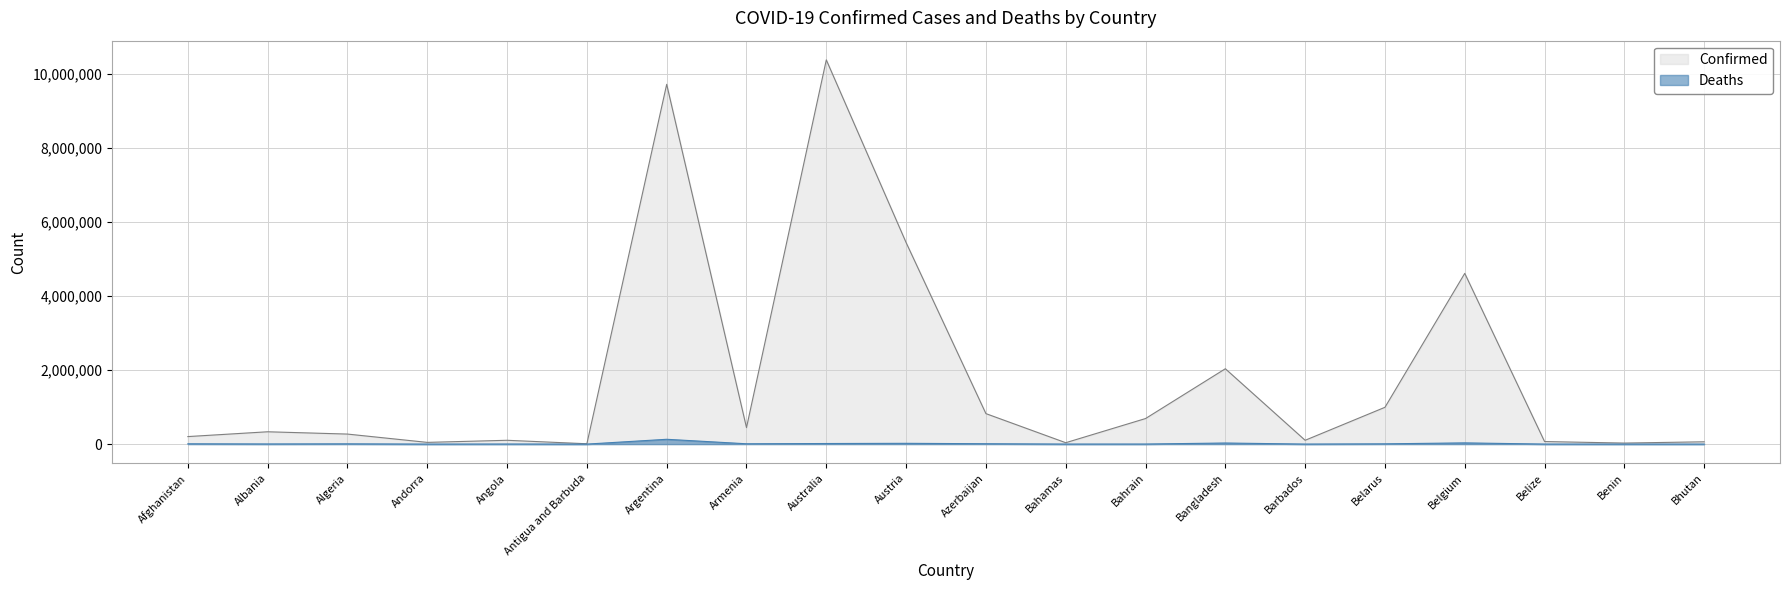

What is the difference between the highest and lowest values at Argentina?

9588884